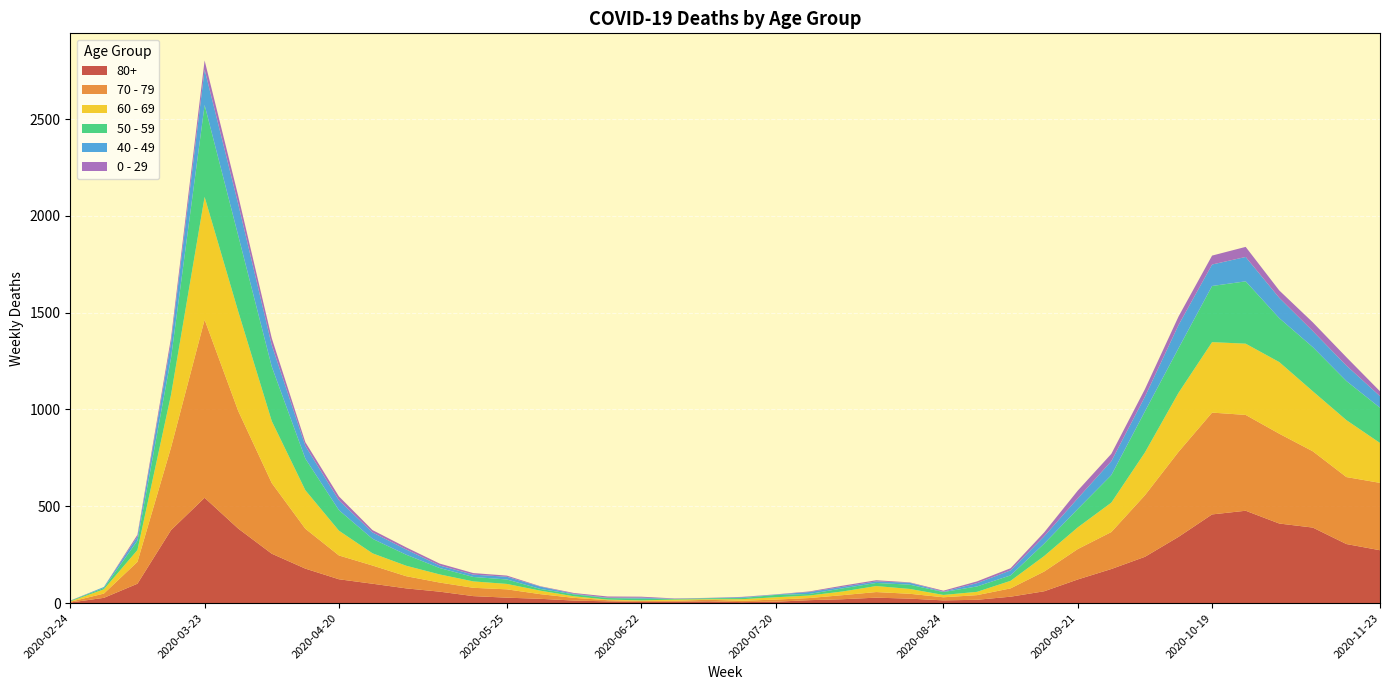

Reading left to right, list all the values displayed in this chart.

80+: 3	27	100	377	544	385	255	178	123	100	76	59	36	28	22	13	9	6	7	9	5	7	15	20	28	23	14	17	33	61	122	176	239	342	458	477	411	390	305	273
70 - 79: 4	22	113	427	920	608	365	206	123	94	63	47	43	43	24	14	6	5	5	8	7	11	11	21	29	25	16	24	43	102	157	191	318	439	526	495	464	394	346	348
60 - 69: 2	22	61	272	634	514	320	199	128	63	54	42	33	28	18	8	3	3	6	3	8	12	13	19	31	25	12	17	39	80	112	152	221	305	364	368	370	310	294	206
50 - 59: 3	7	48	190	475	392	281	163	106	75	57	33	23	23	9	10	8	9	3	5	6	12	8	16	16	22	15	28	28	64	95	142	212	230	290	322	227	228	202	182
40 - 49: 0	5	21	79	183	163	111	66	51	33	27	13	12	14	12	3	2	5	1	1	4	2	10	8	8	10	2	17	26	38	55	72	76	120	111	126	105	83	80	60
0 - 29: 1	0	10	25	47	42	36	19	20	12	11	10	8	6	2	4	6	5	2	1	2	1	3	6	6	2	5	9	11	20	40	38	39	44	46	52	38	45	43	25